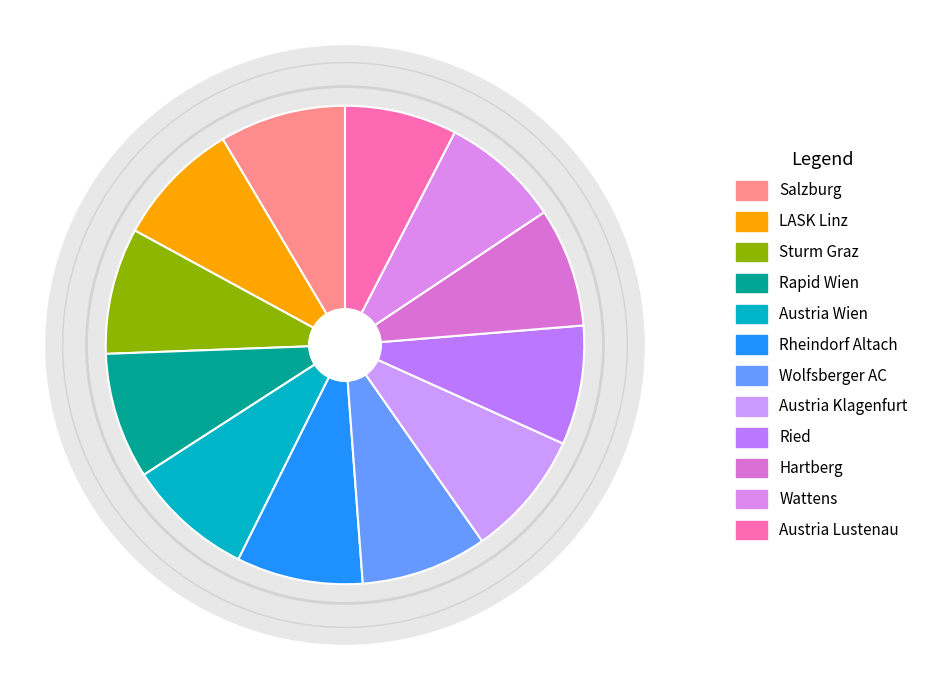

Approximately how many times larger is the value at Austria Lustenau compared to Austria Wien?

0.9